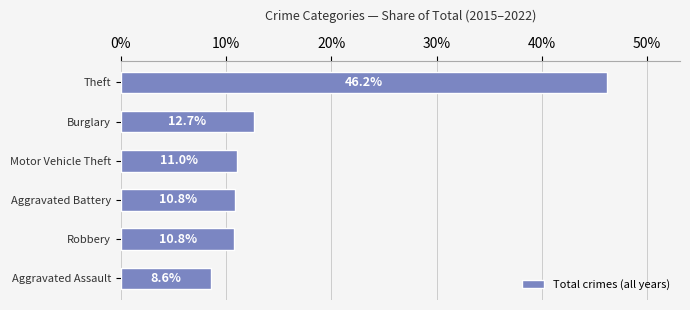

How many values are below 10?

1